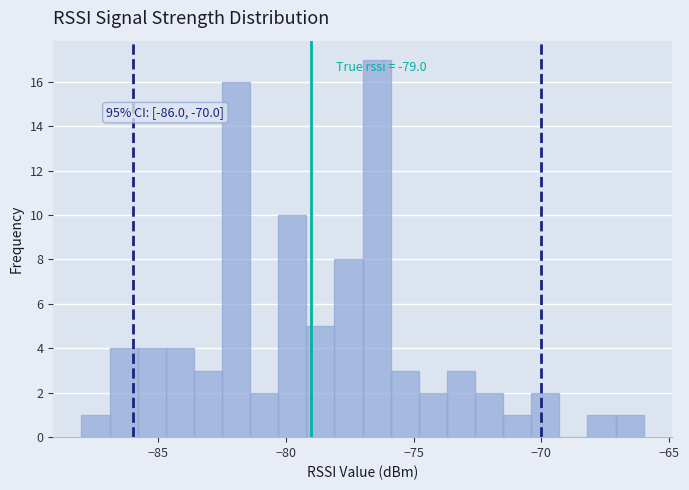

Around what value on the x-axis is the tallest bar? Give the approximate position of its centre, as read against the axis.

-76.5